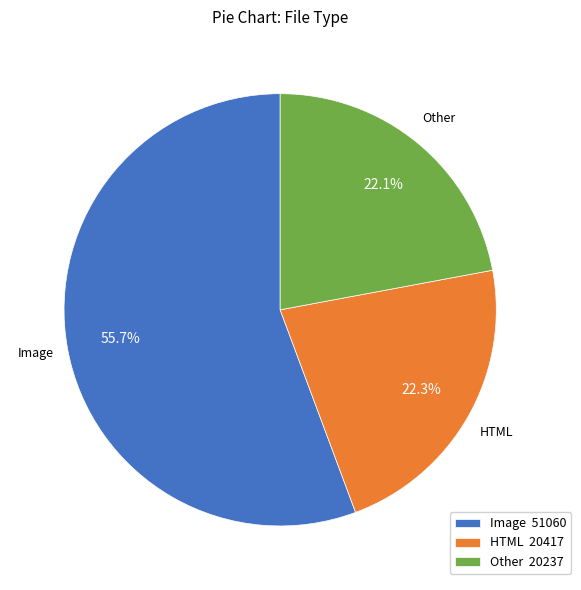

How many segments does this pie chart have?

3